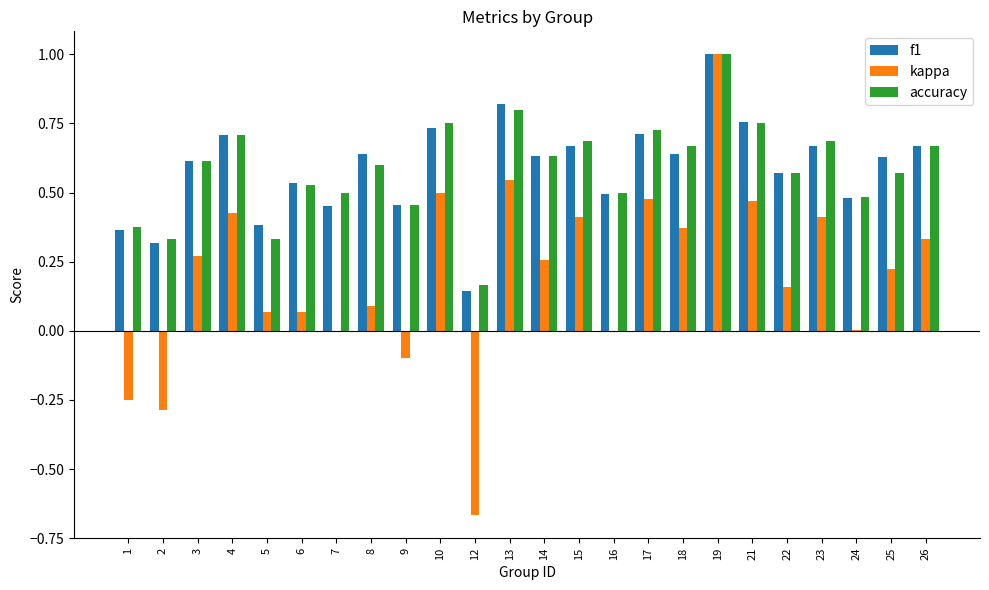

True or false: accuracy has a value of 0.8 at 21.

True